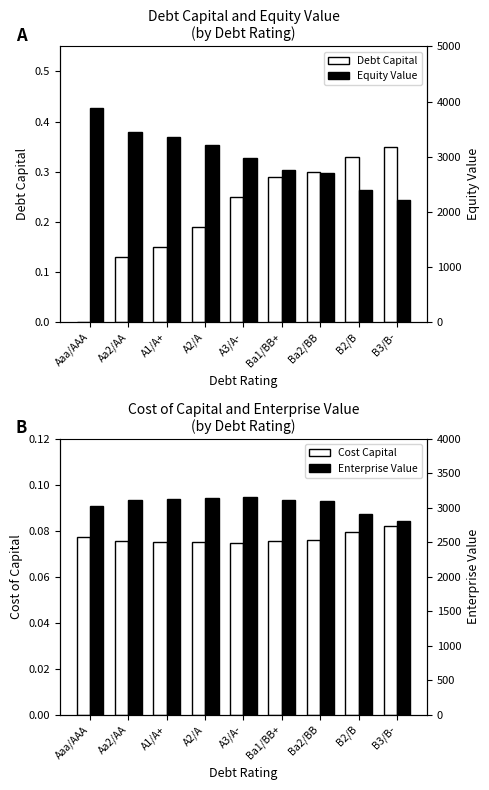

How many data points in Equity Value are above 2981?

5